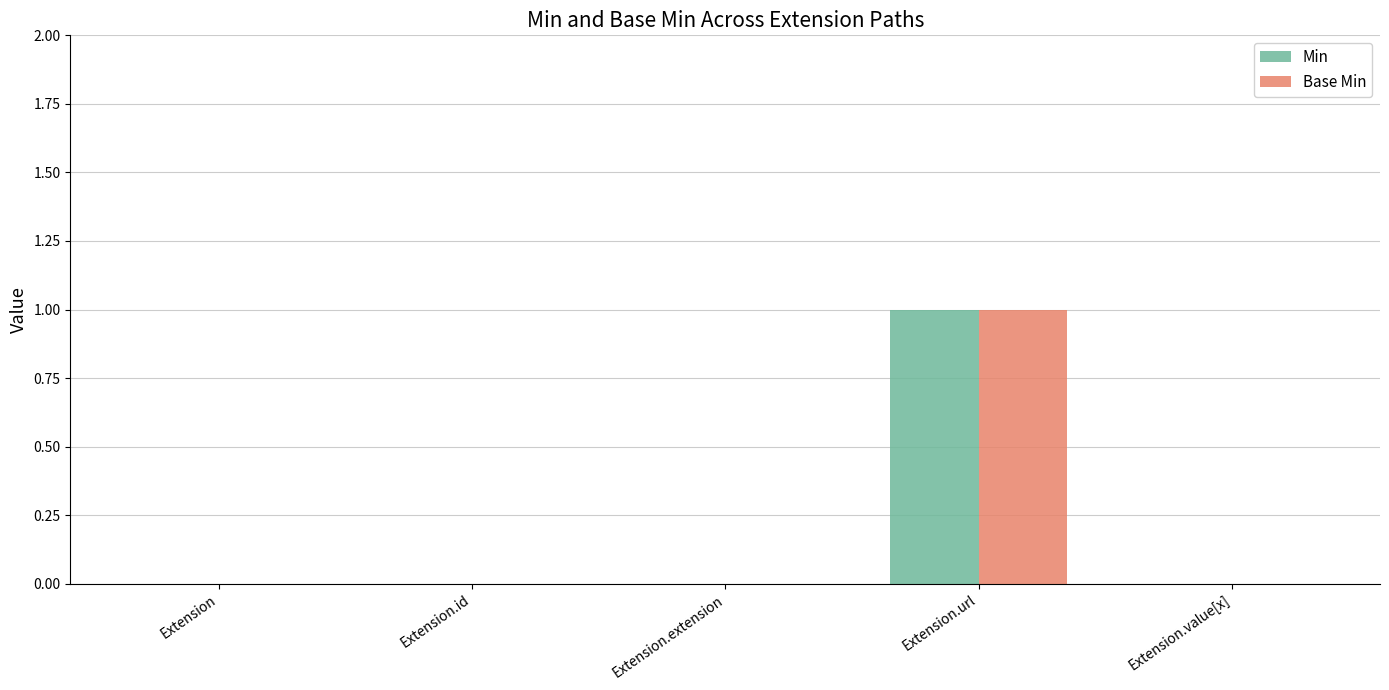

What is the highest value of the Base Min series?

1